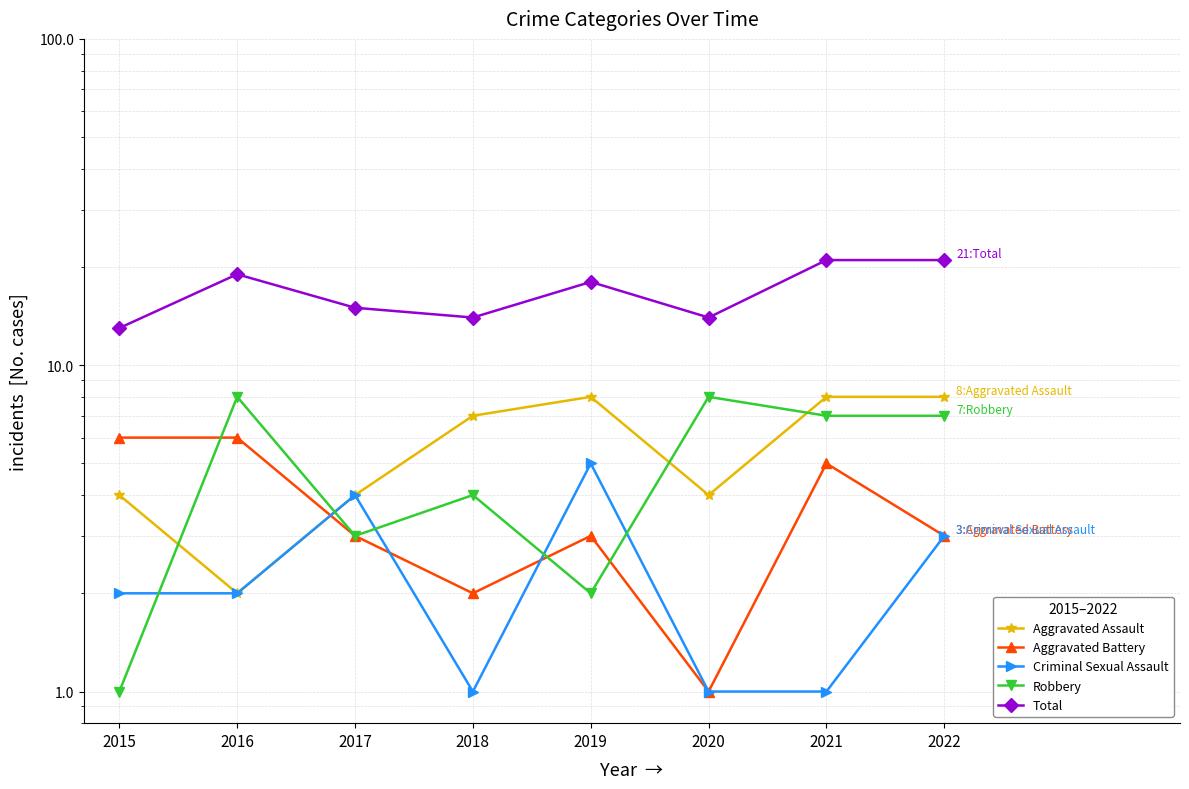

Between which two adjacent categories do Robbery and Aggravated Assault first intersect?

2015 and 2016